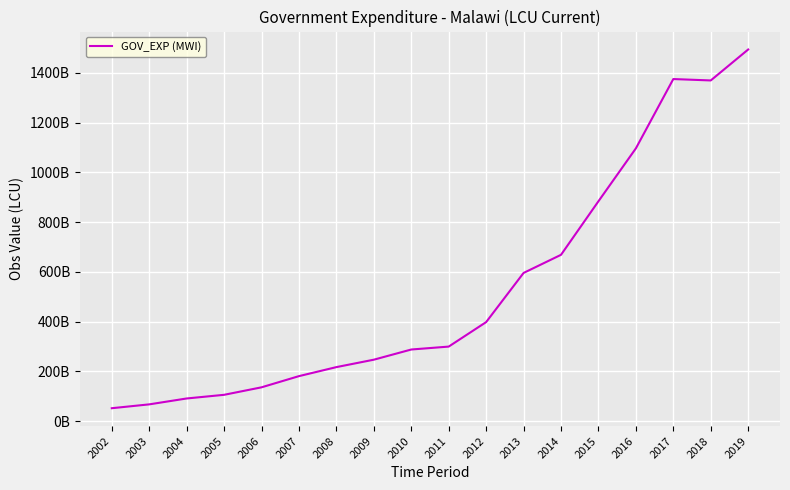

What is the average value?

531609000000